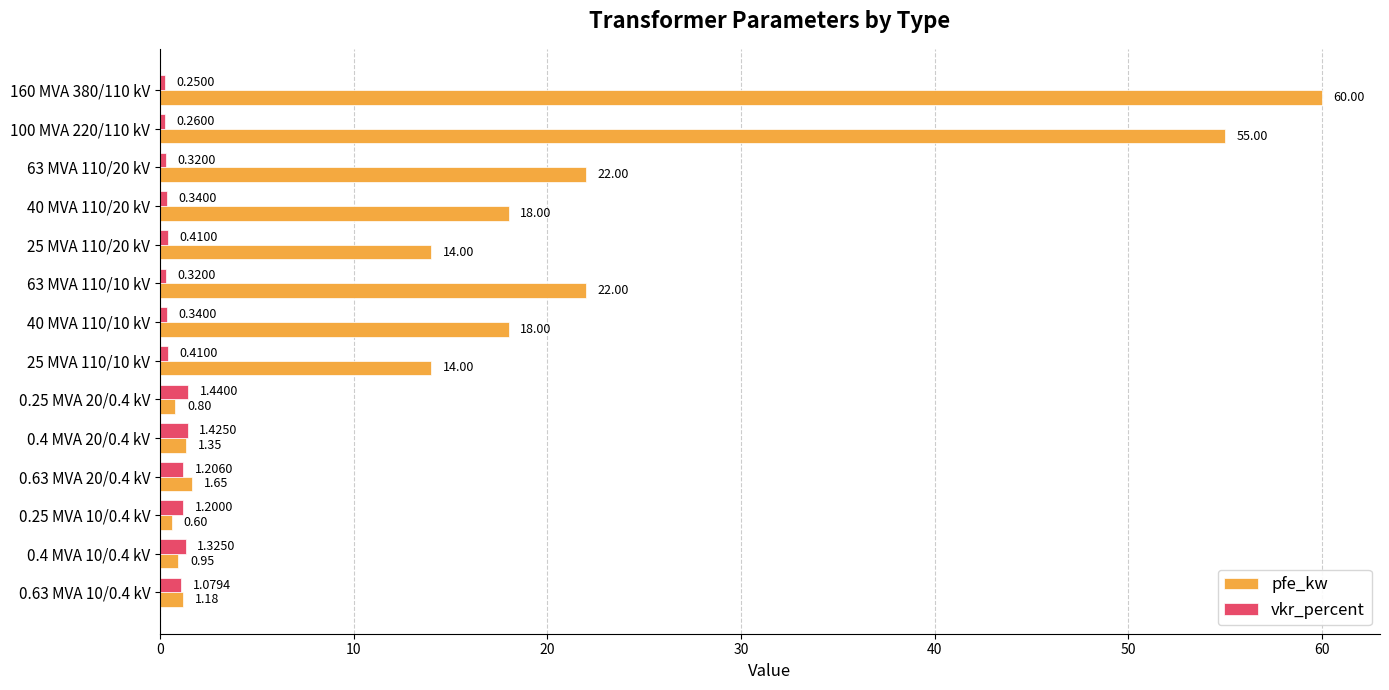

What is the difference between the highest and lowest values at 40 MVA 110/20 kV?

17.7